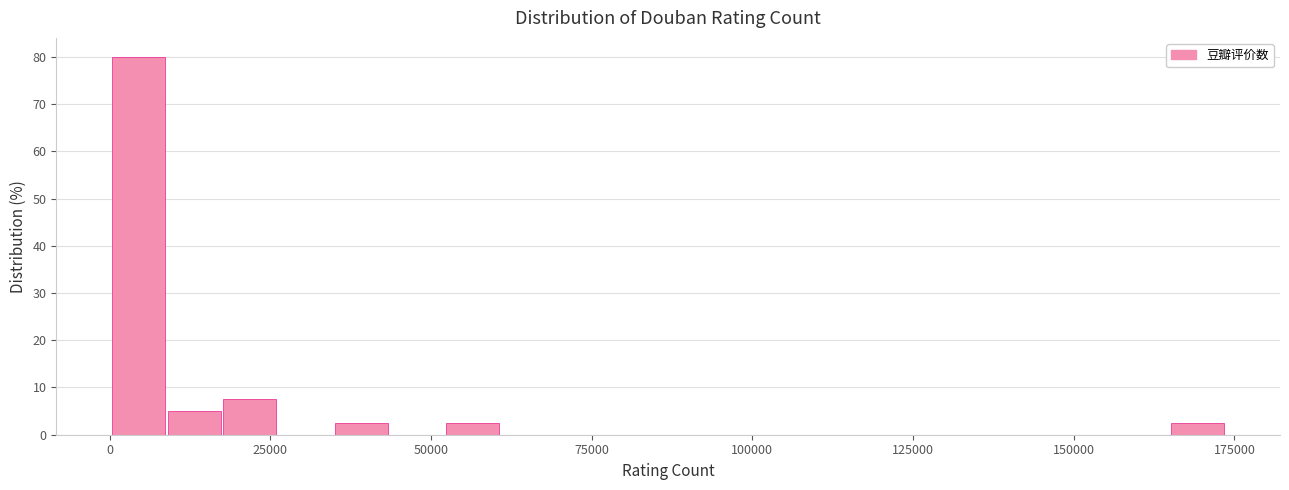

Read against the x-axis, roughly where is the centre of the tallest bar?

5000